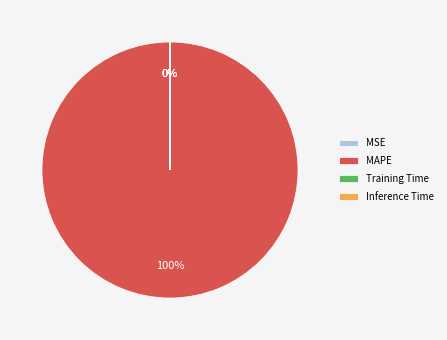

Which category has the biggest portion of the pie?

MAPE